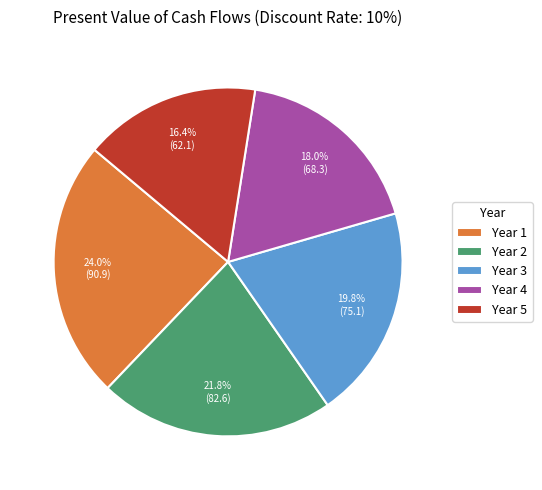

Does any single category account for the majority?

No